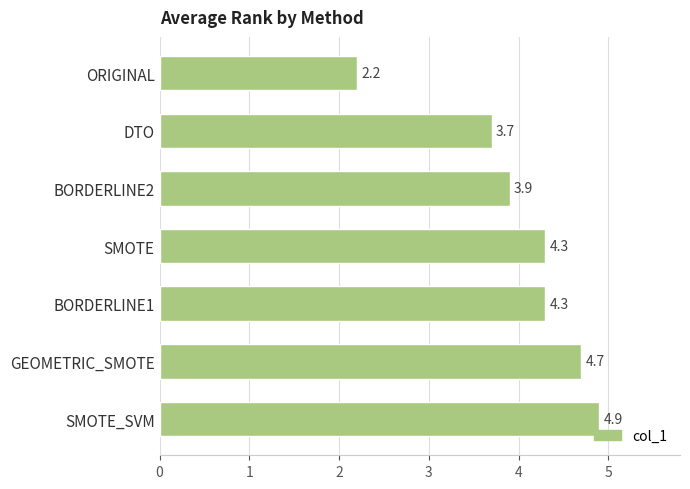

True or false: the data shows 7.2 at SMOTE.

False